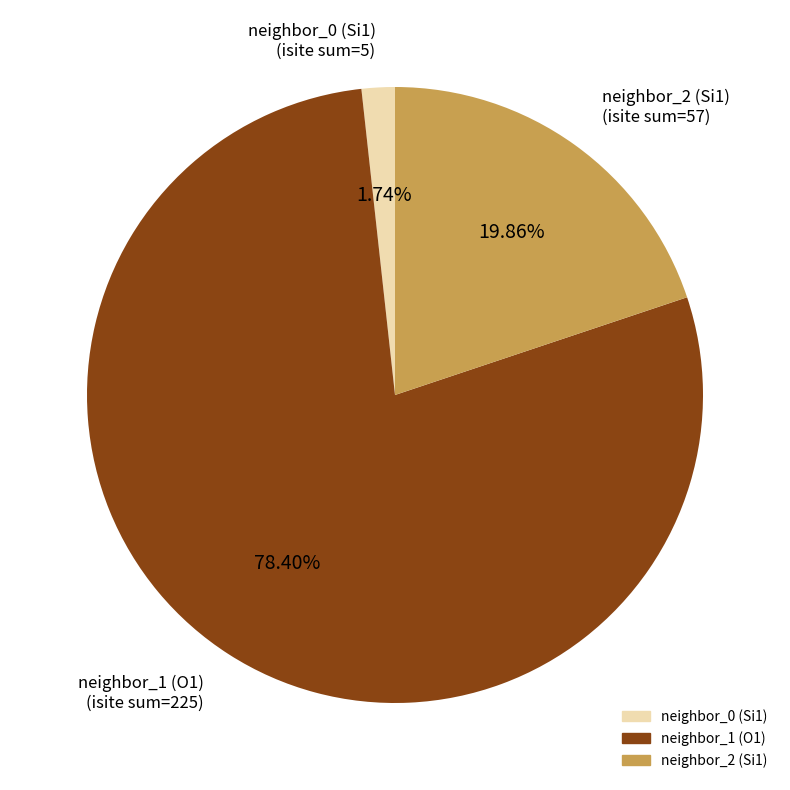

Is there a majority slice in this chart?

Yes